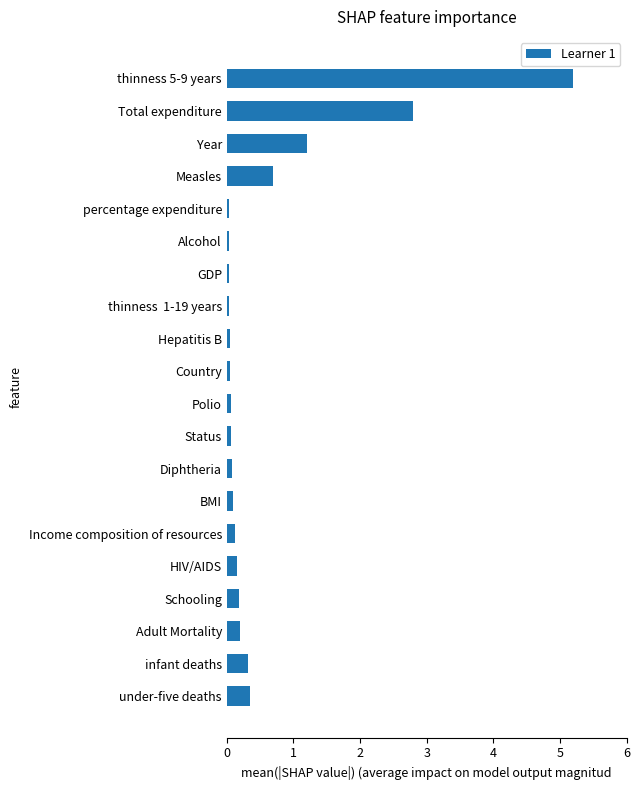

What is the sum of all values?

11.8